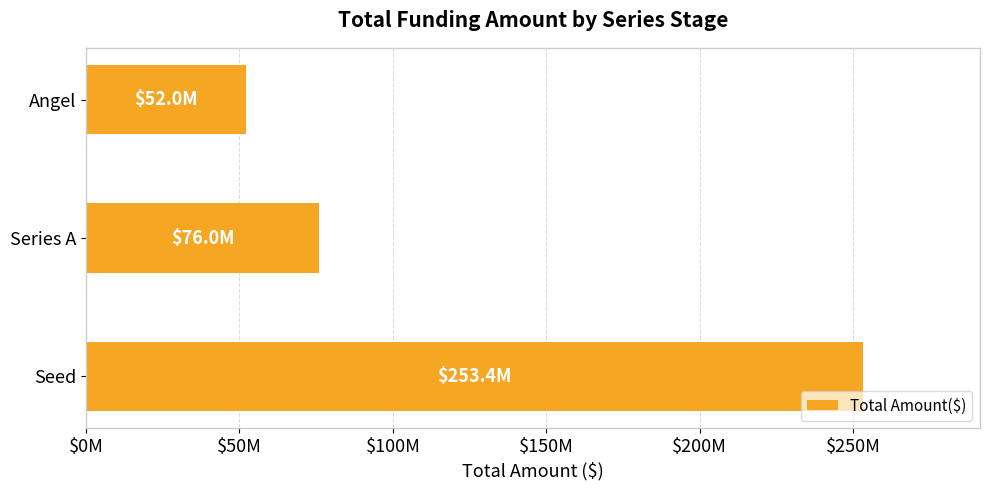

Count the number of values greater than 76000000.

1